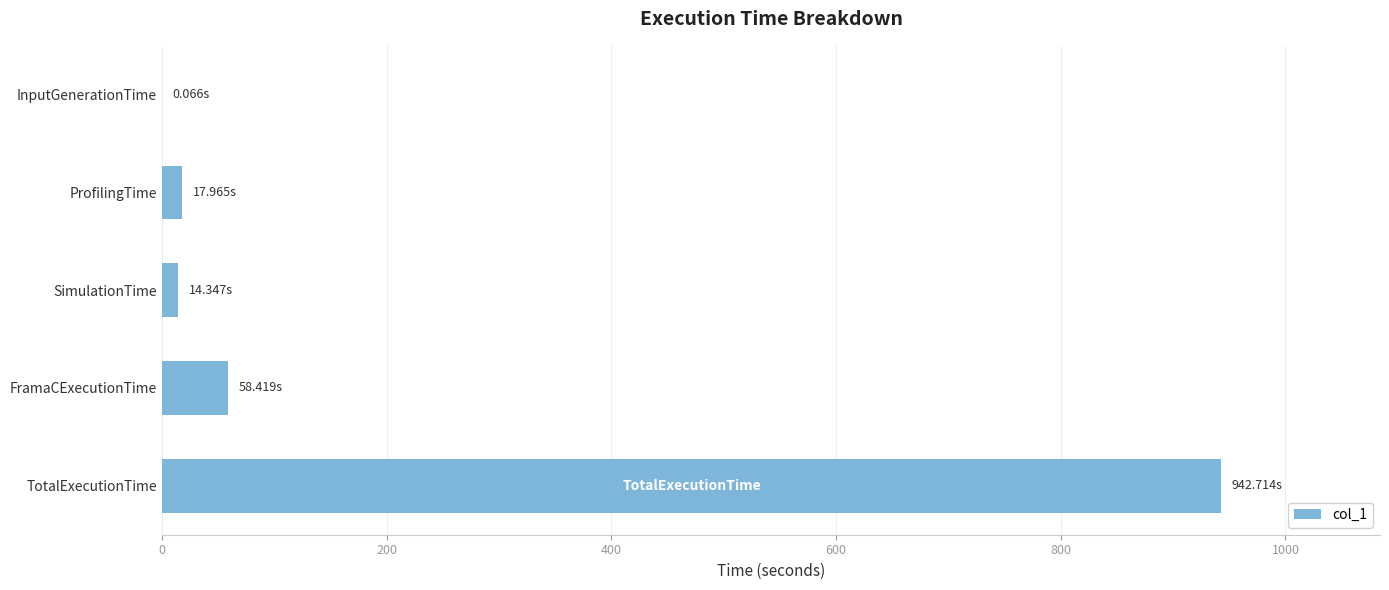

At which category does the chart reach its peak across all series?

TotalExecutionTime